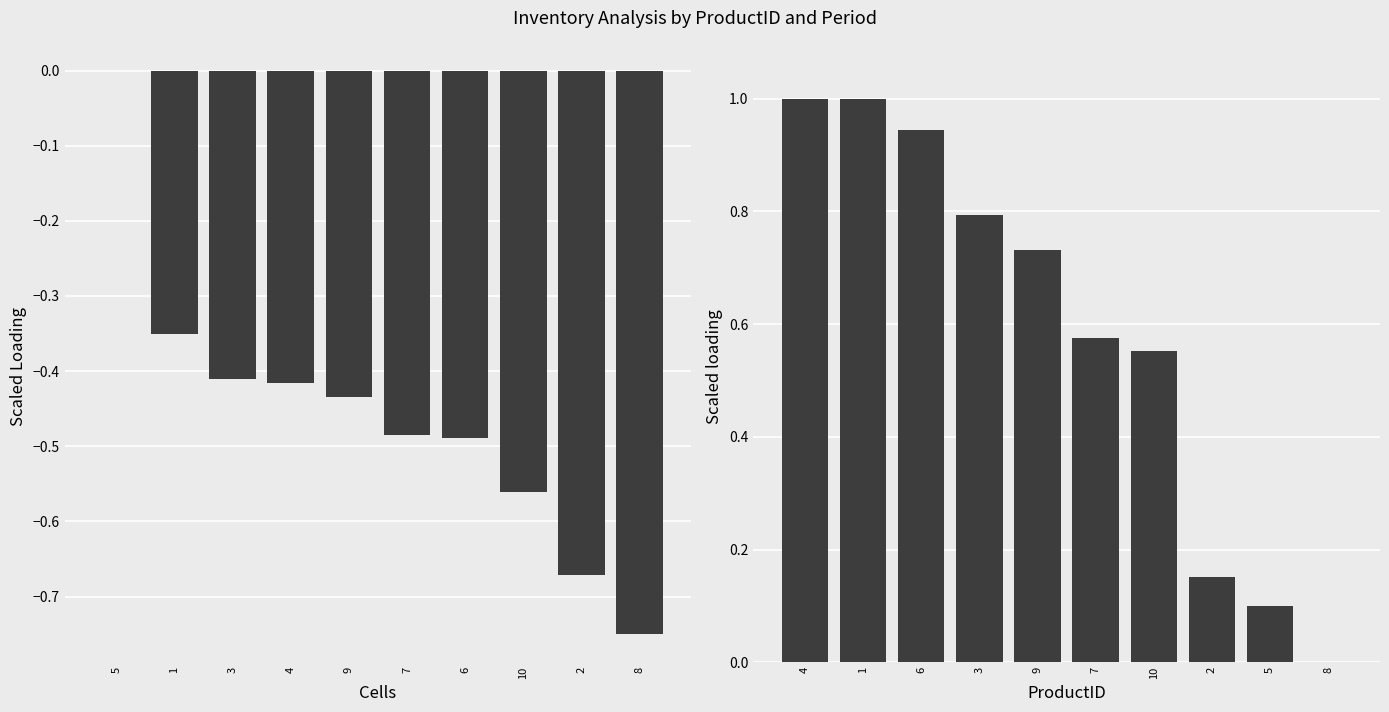

How many bars are there in each group?

2